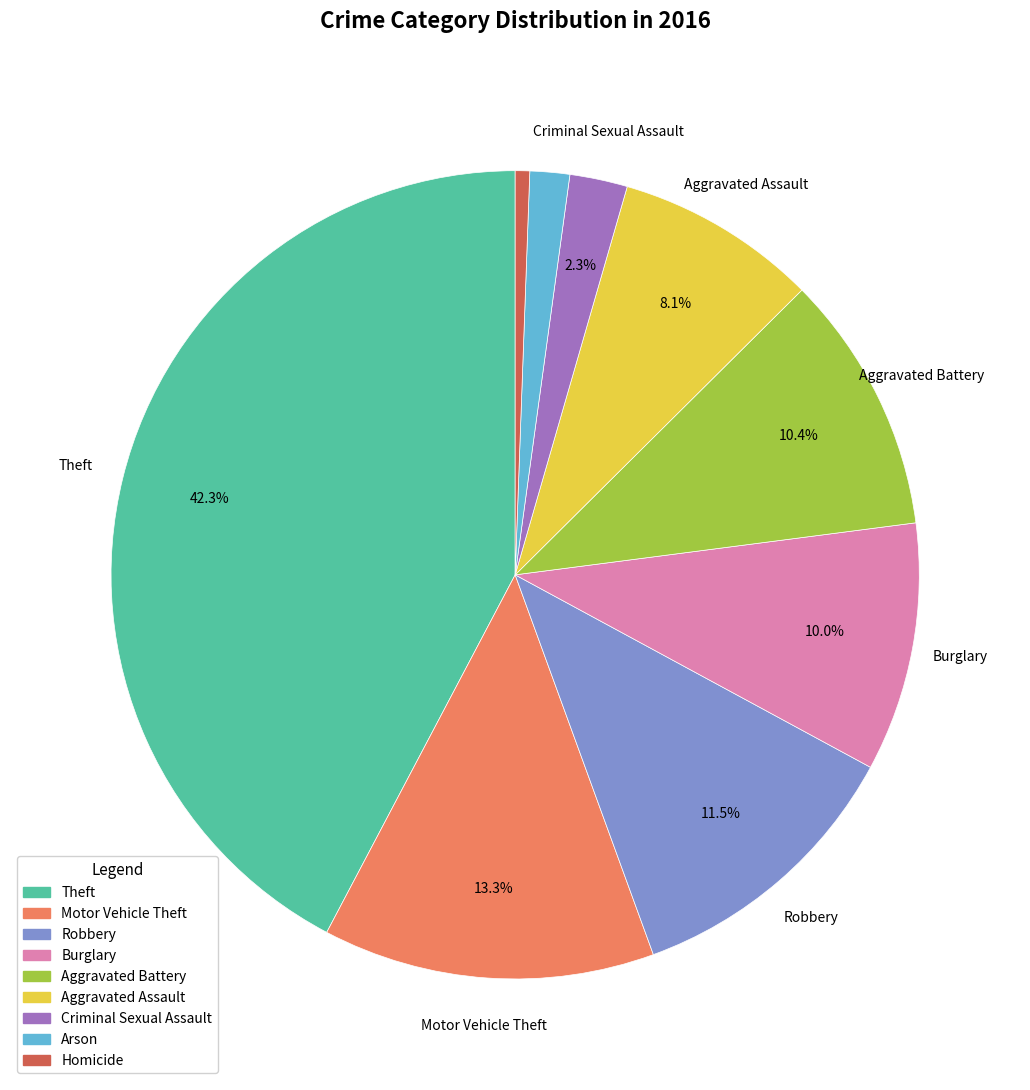

What is the ratio of the value at Criminal Sexual Assault to the value at Homicide?

4.0